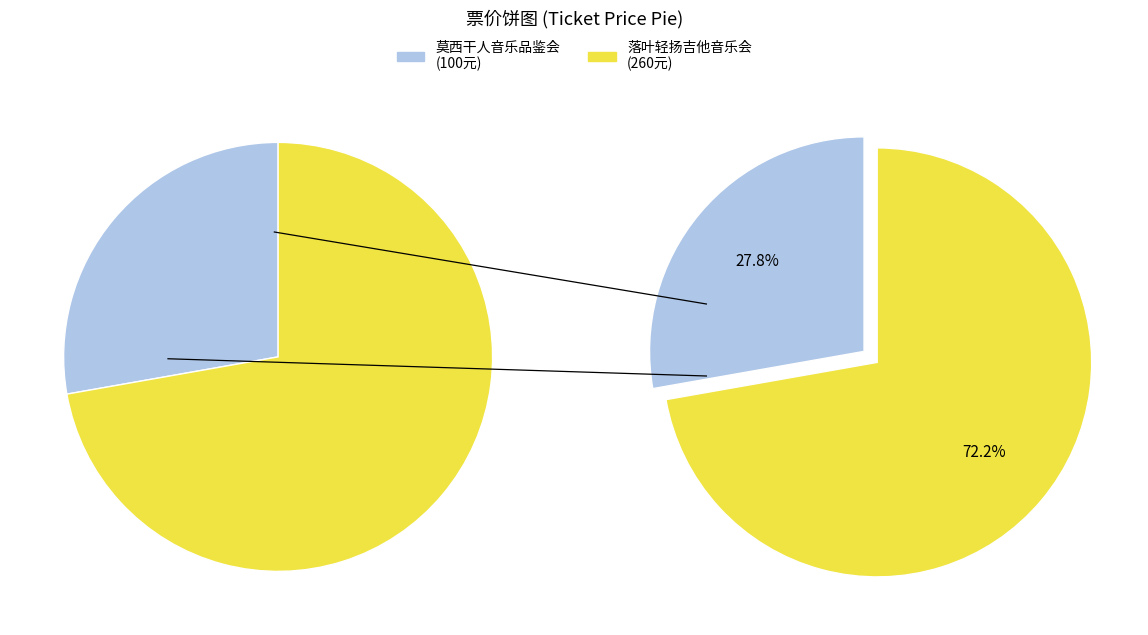

Rank the categories by value from lowest to highest.

南宁·《最后的莫西干人——亚历桑德罗&丛林回响乐队印第安音乐品鉴会》, 南宁·井草圣二 2024《落叶轻扬》指弹吉他音乐会